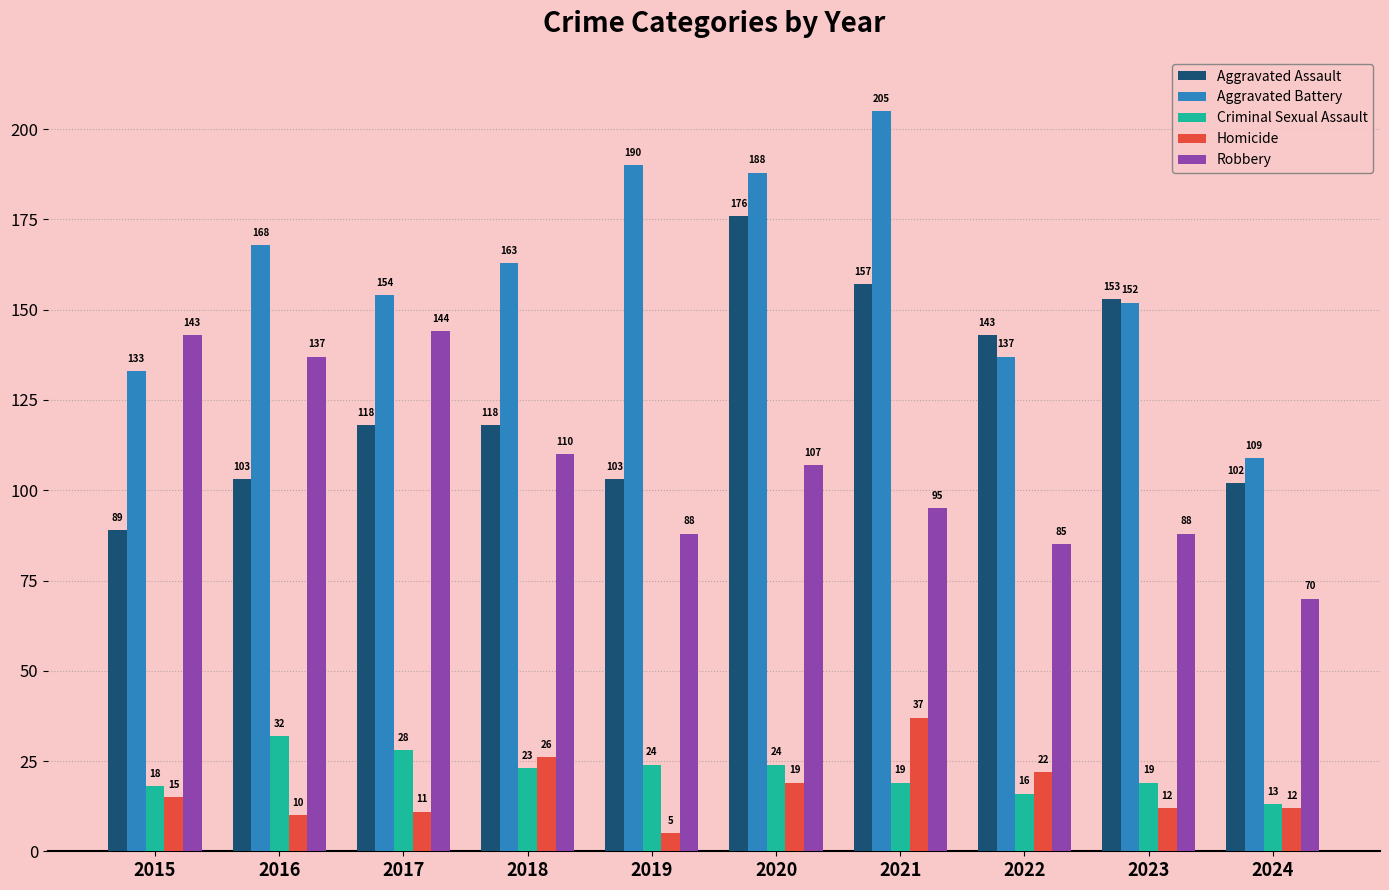

How many groups of bars are there?

10